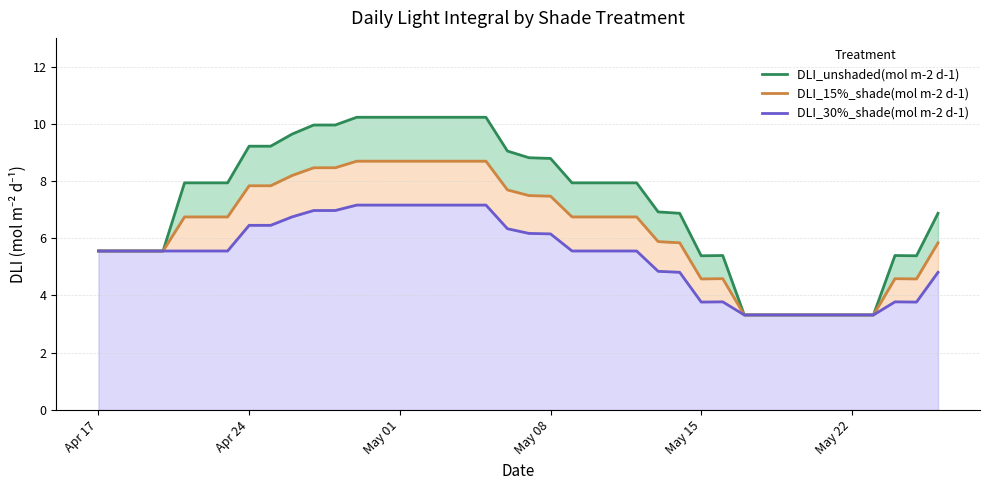

True or false: DLI_unshaded(mol m-2 d-1) has more than 1 interior local peaks.

True